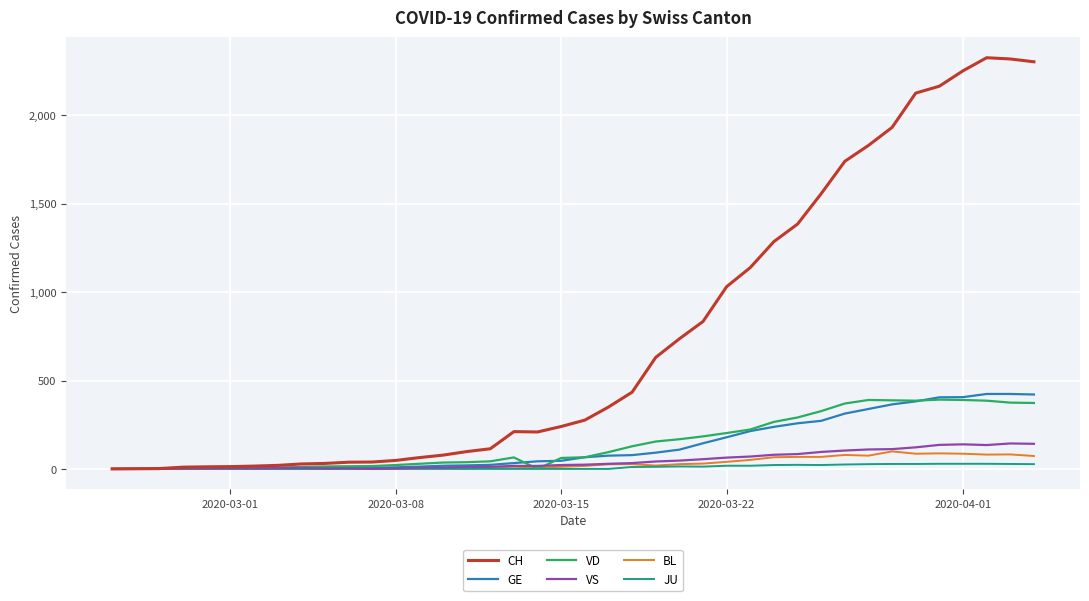

Count the number of categories in the chart.

40